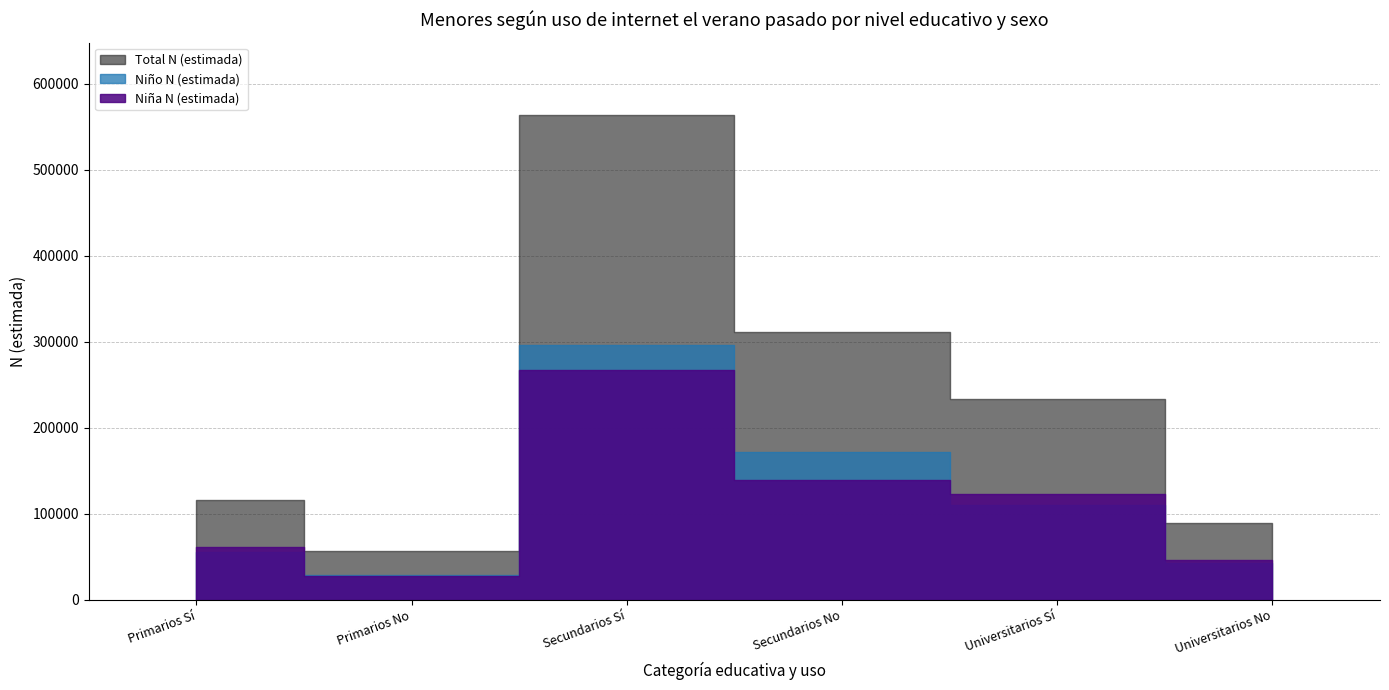

Reading left to right, extract all data points from this chart.

Niña N (estimada): 61106	27819	266875	139539	123054	46269
Niño N (estimada): 54983	29284	296470	172280	110294	43230
Total N (estimada): 116089	57103	563345	311819	233348	89499